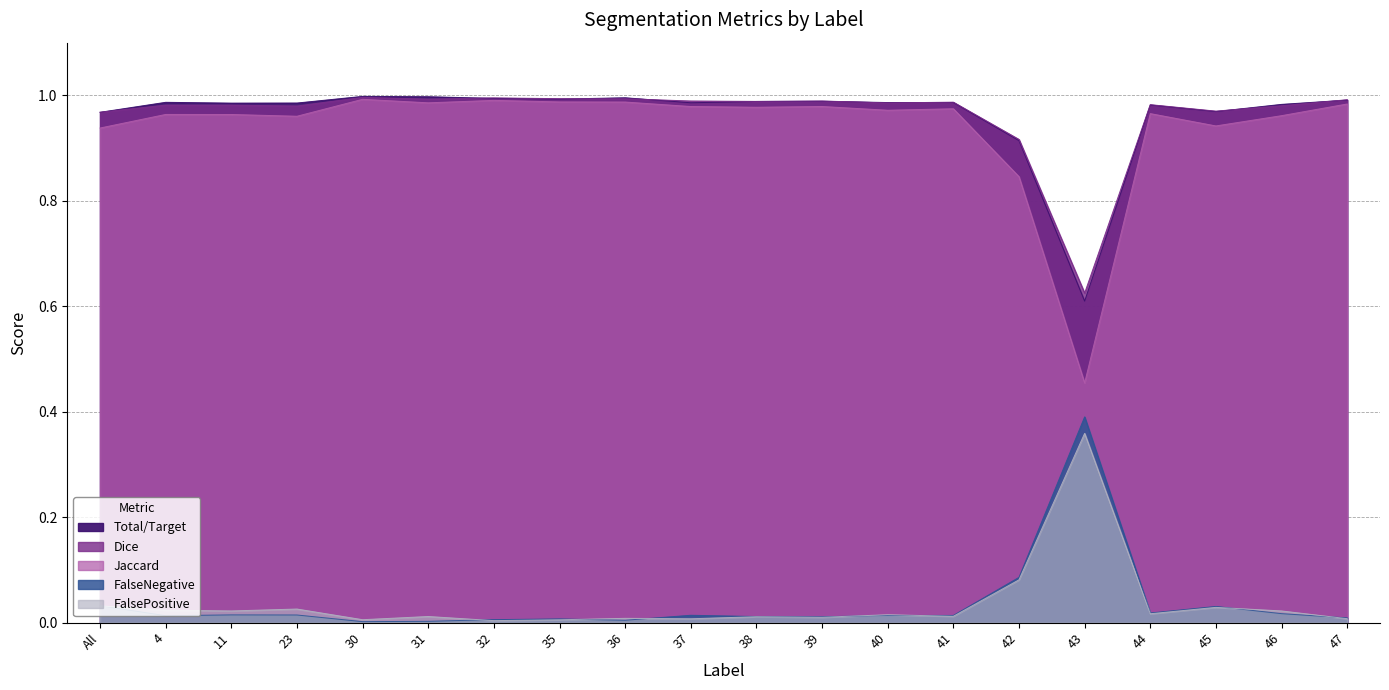

At which label is Total/Target closest to 0?

43